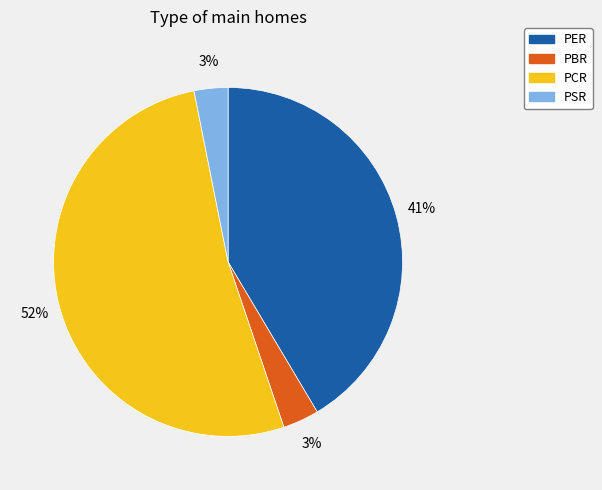

Is PBR the majority of the pie?

No